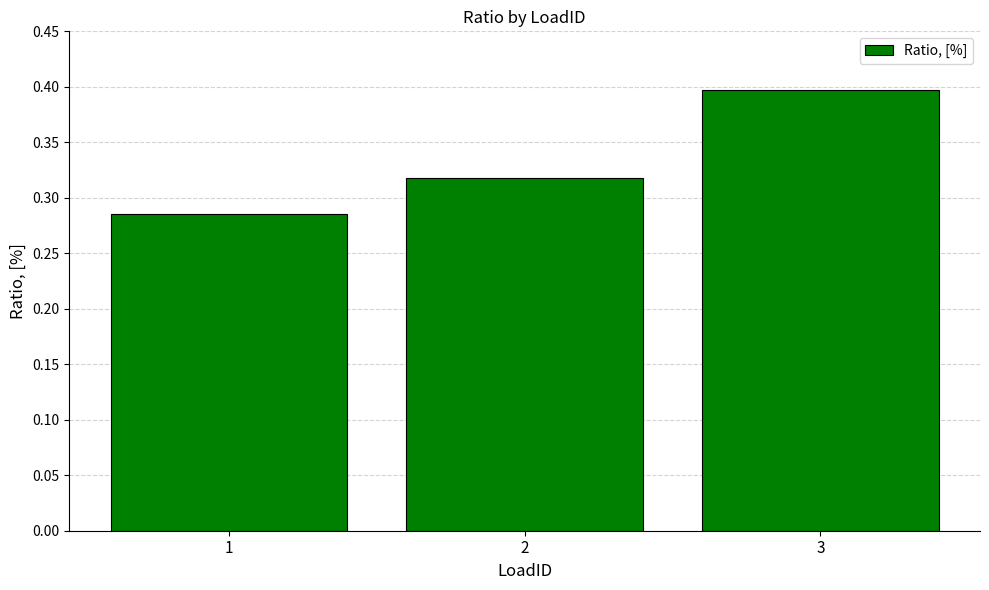

What is the value of the 3rd bar from the left?

0.4